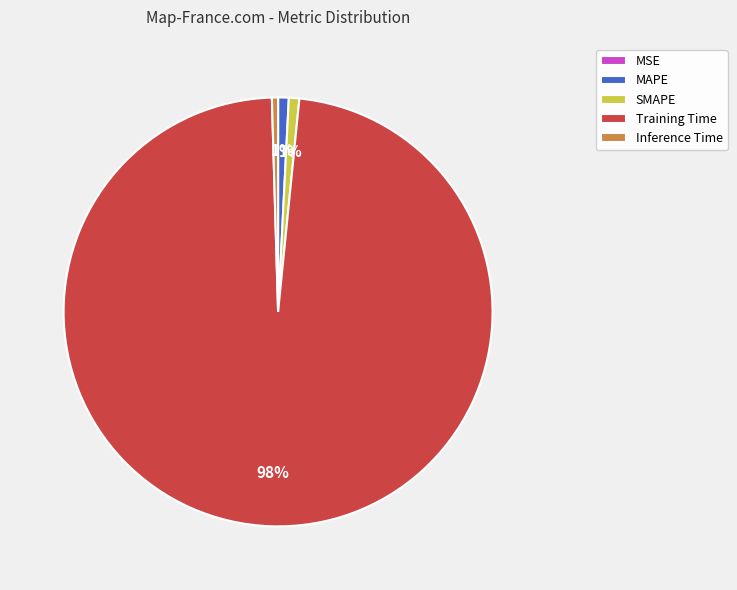

True or false: MAPE accounts for 1% of the total.

True